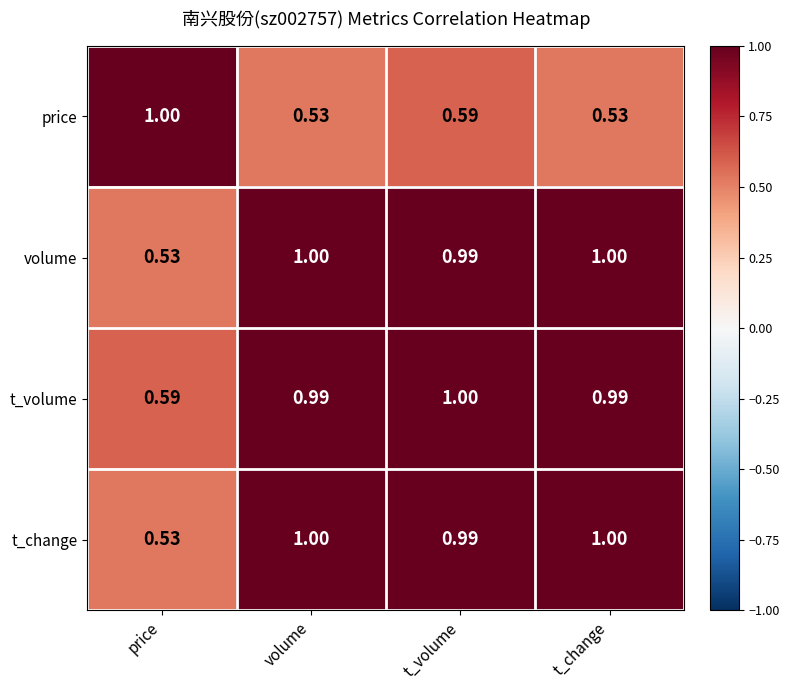

Which series has the largest total across all categories?

t_volume